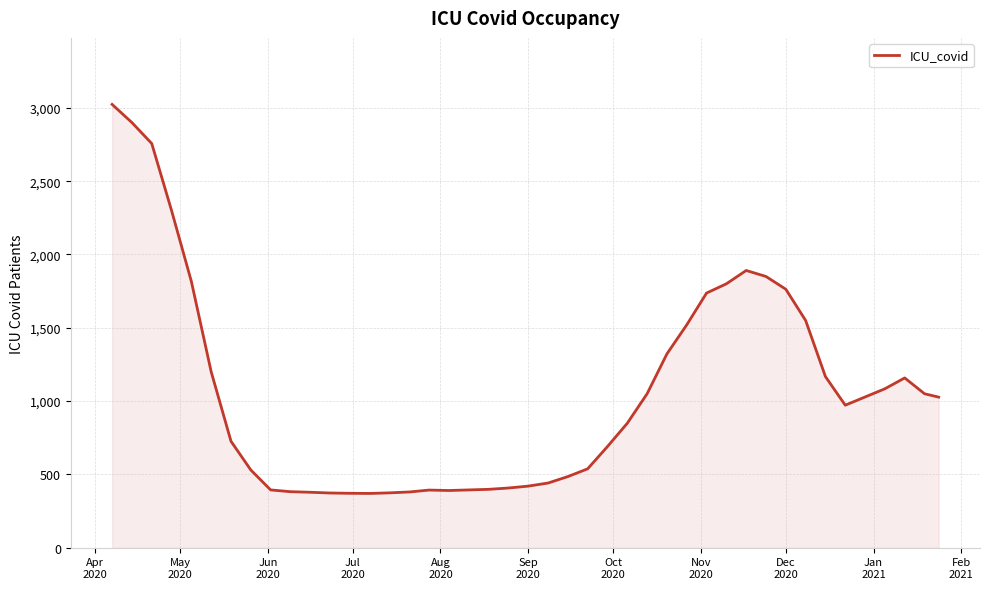

What is the difference between the maximum and minimum values?

2654